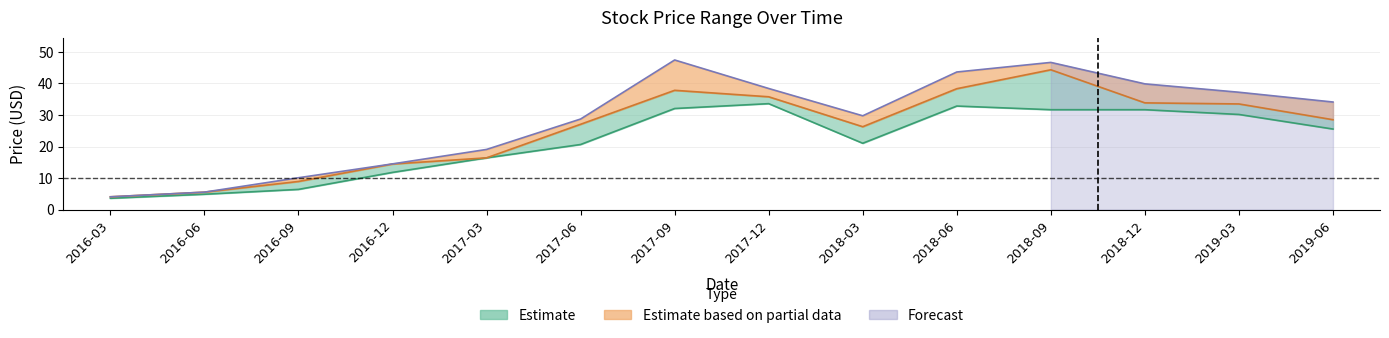

At which category is the sum across all series the highest?

2018-09